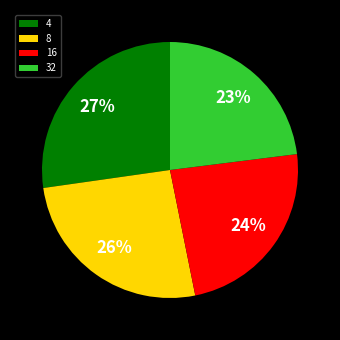

Is there any slice that represents more than half of the pie?

No